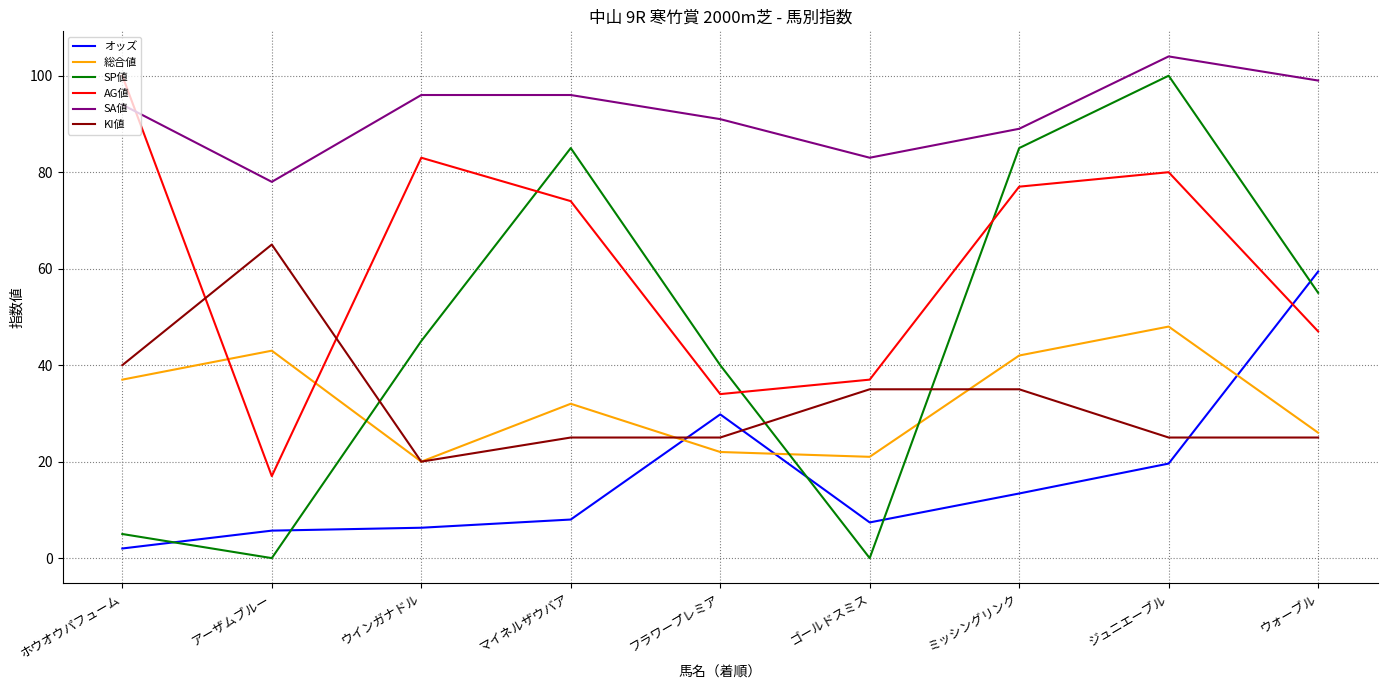

What position from the left is ウォーブル?

9